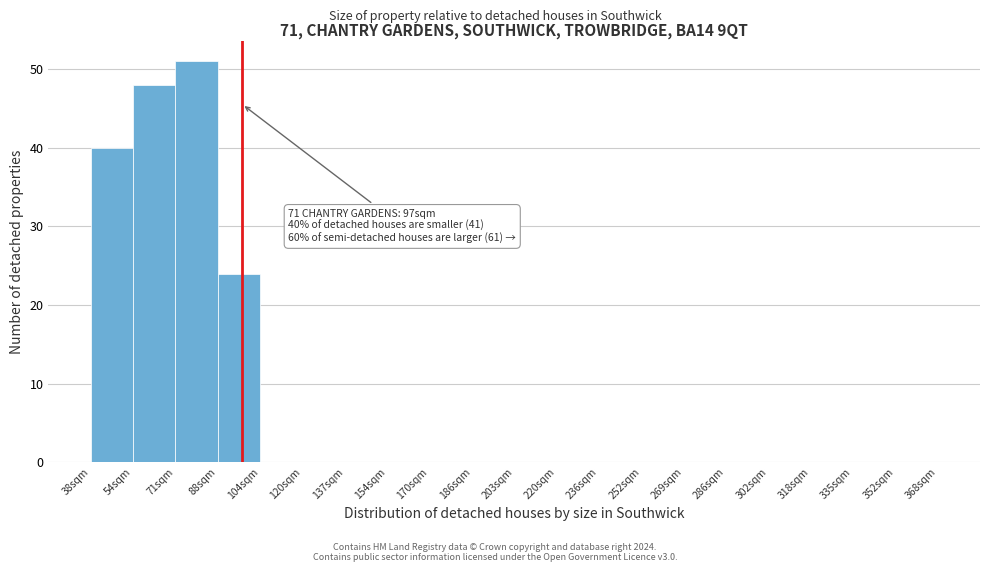

Which range on the x-axis has the tallest bar?

71.0 to 87.5